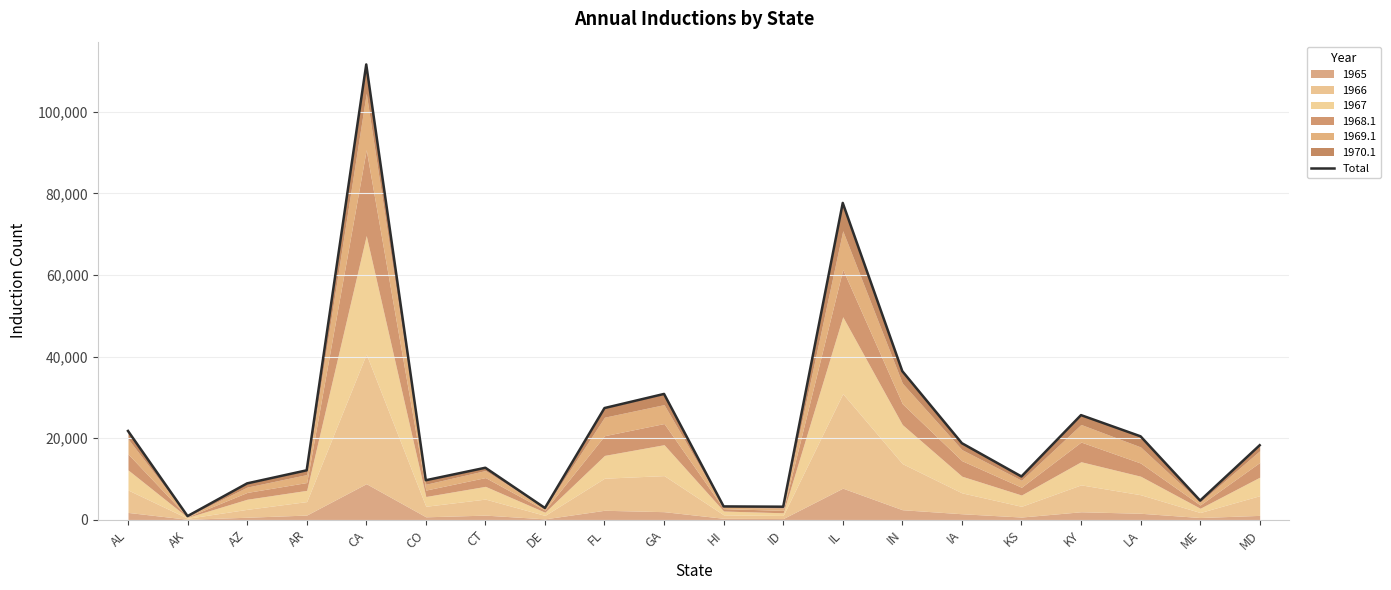

True or false: the data shows 8910 at AZ.

True